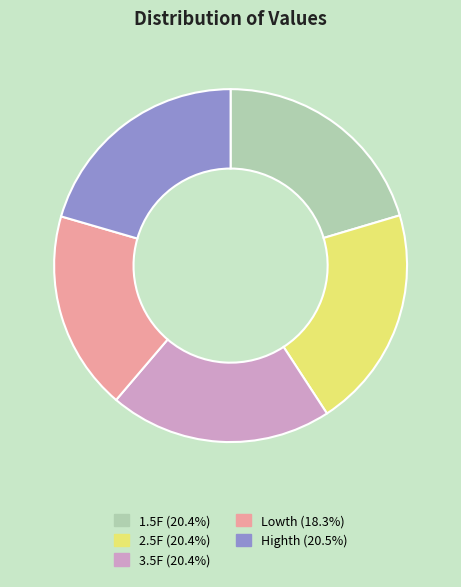

Combined, do Lowth (18.3%) and Highth (20.5%) account for over 50%?

No